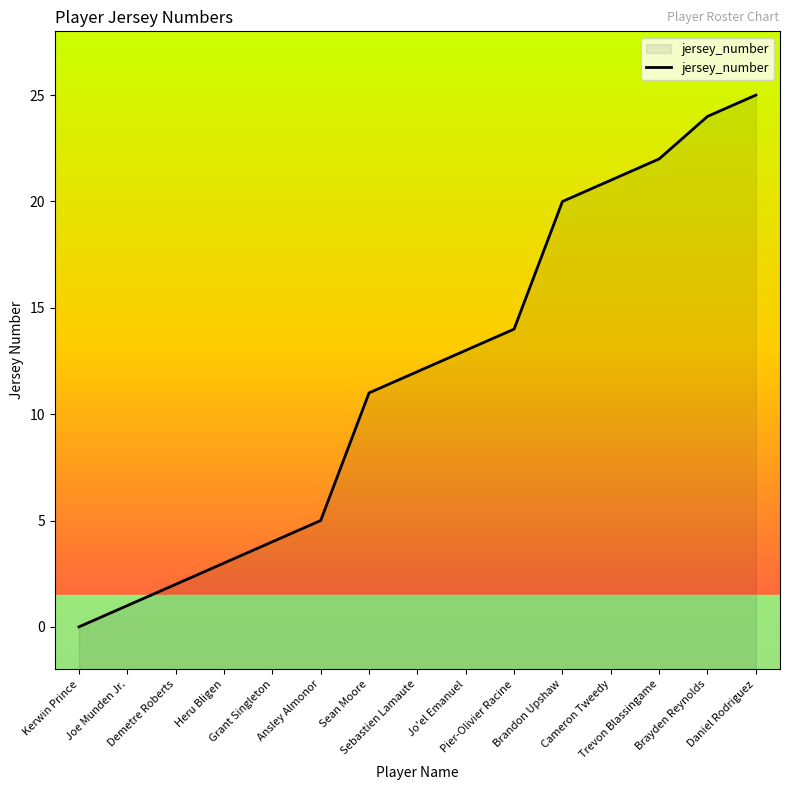

What is the difference between the second highest and second lowest values?

23